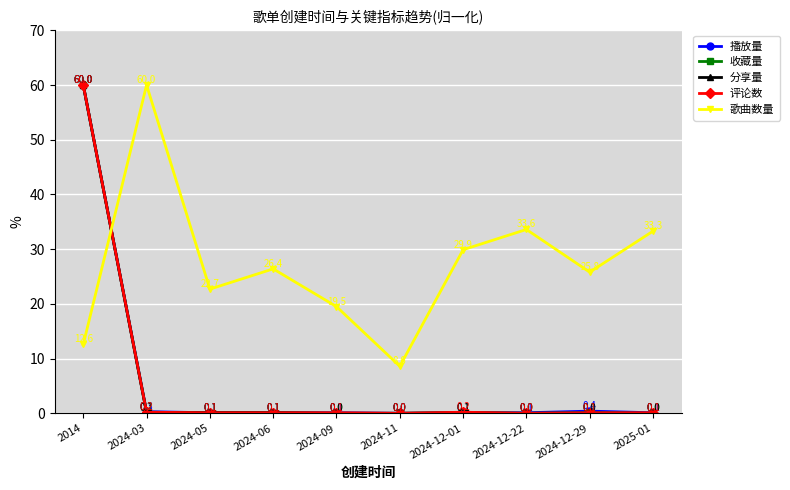

What is the approximate value of 分享量 at 2024-03?

0.1